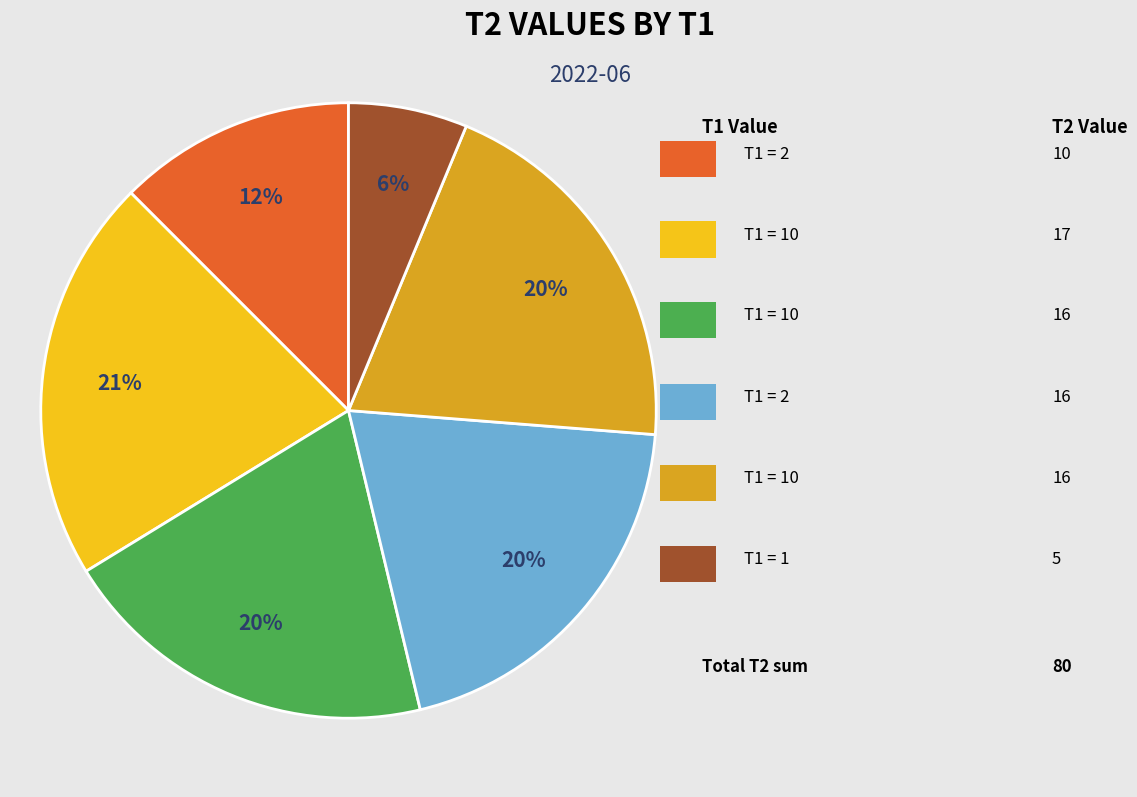

To the nearest percent, what is the average slice percentage?

17%